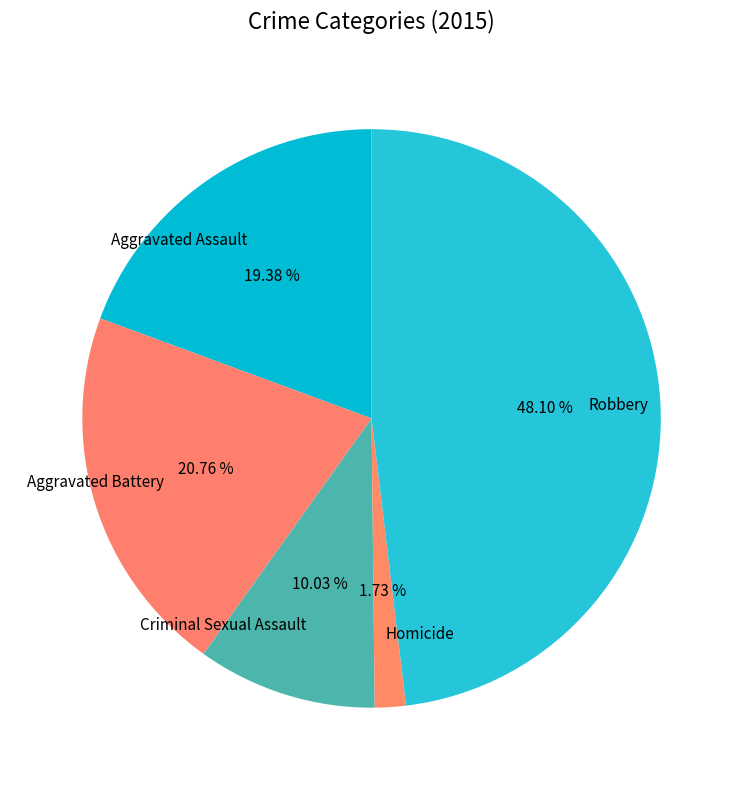

True or false: Criminal Sexual Assault accounts for 10% of the total.

True